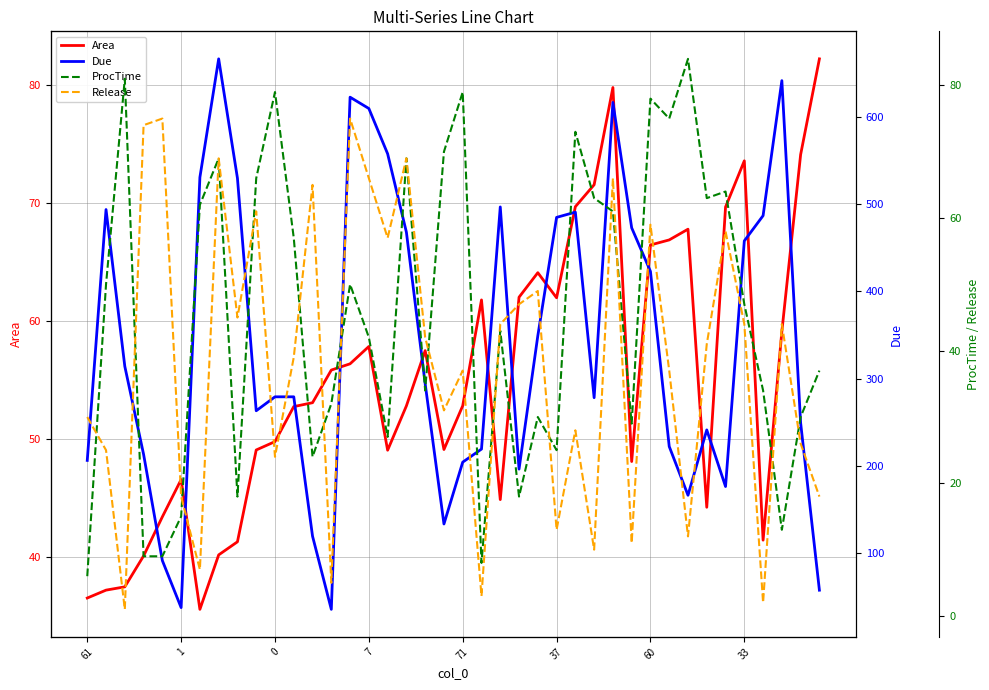

True or false: ProcTime and Area cross at least once.

True